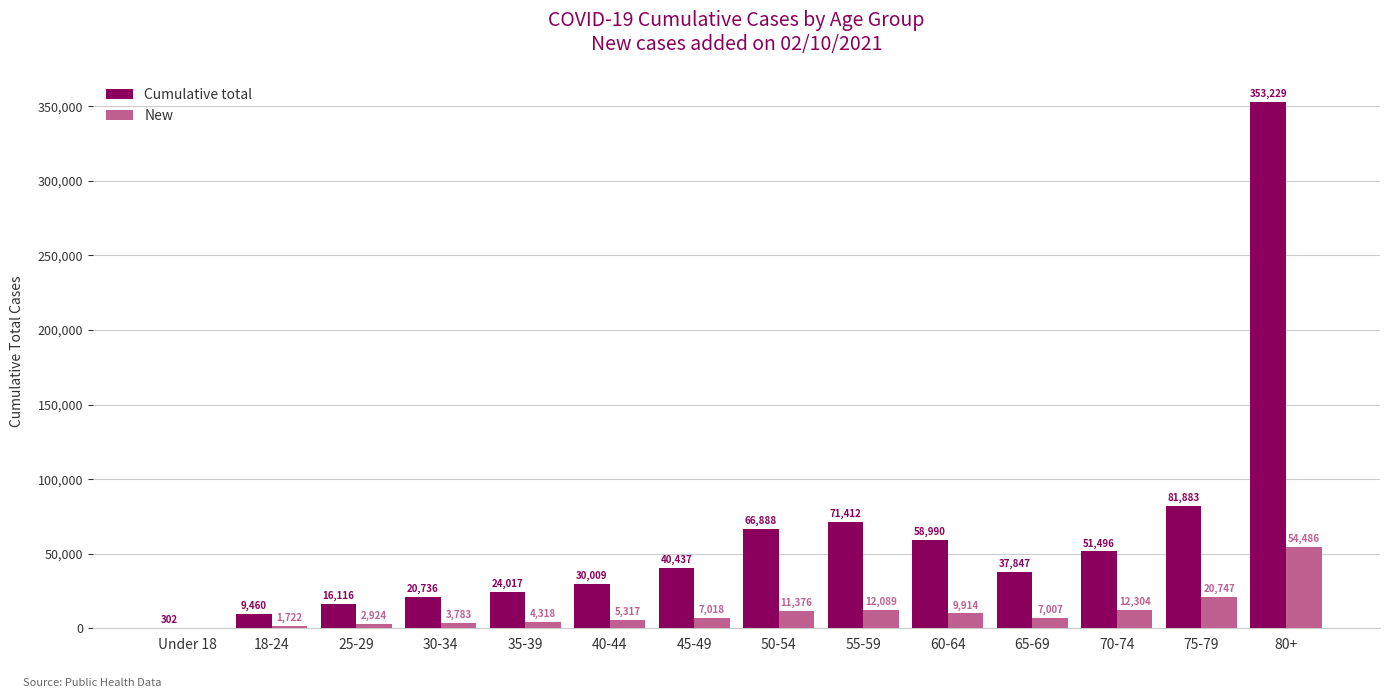

What is the sum of all Cumulative total values?

862822